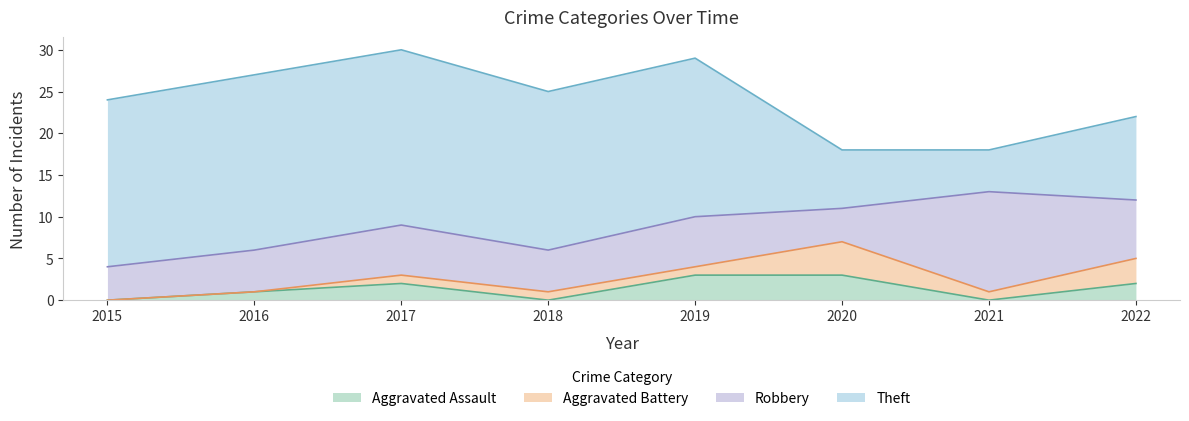

What are all the series names shown in the legend?

Aggravated Assault, Aggravated Battery, Robbery, Theft